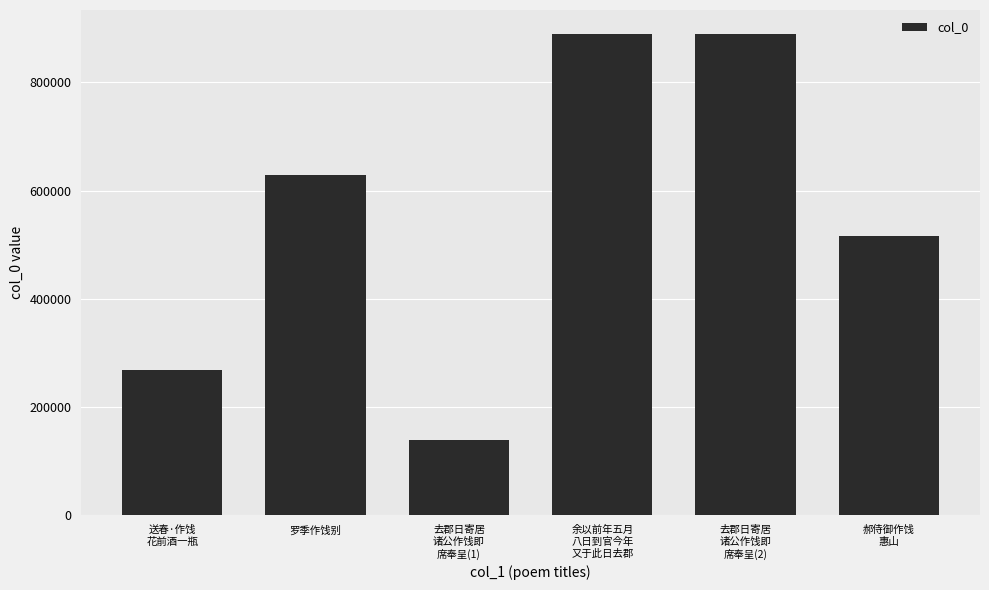

What is the label of the 5th bar from the right?

罗季作饯别